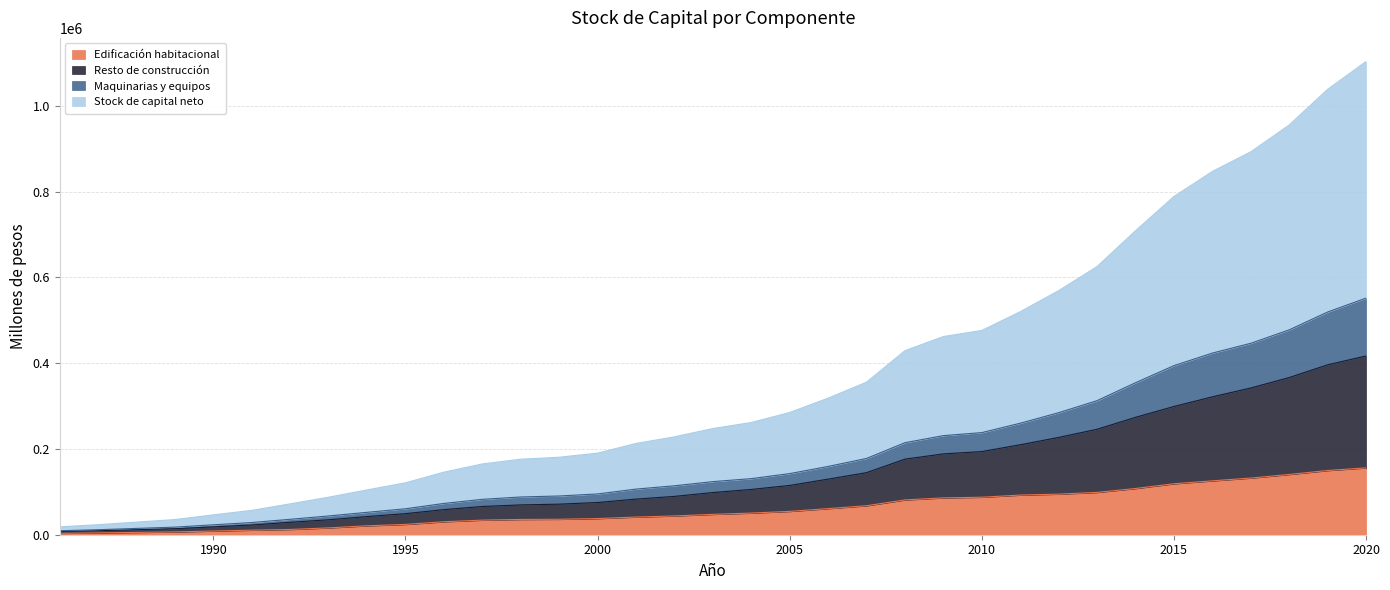

What is the maximum value for Edificación habitacional?

155910